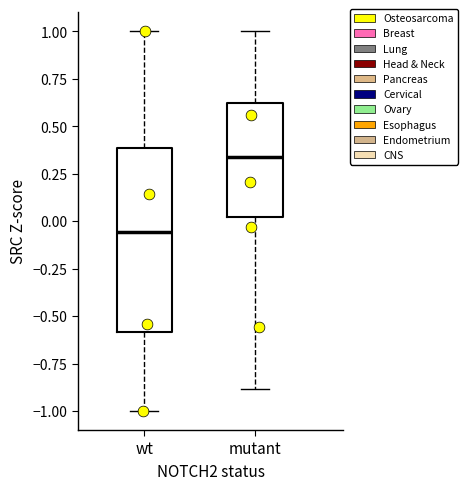

Reading left to right, transcribe this box plot: for each box, give where its median line is, the range the box spans, and where its two whiskers end, as read against the y-axis. The values are not printed on the chart, so give them approximately, as read against the axis.

wt: median -0.05, box -0.60 to 0.40, whiskers -1.00 to 1.00
mutant: median 0.35, box 0.00 to 0.65, whiskers -0.90 to 1.00